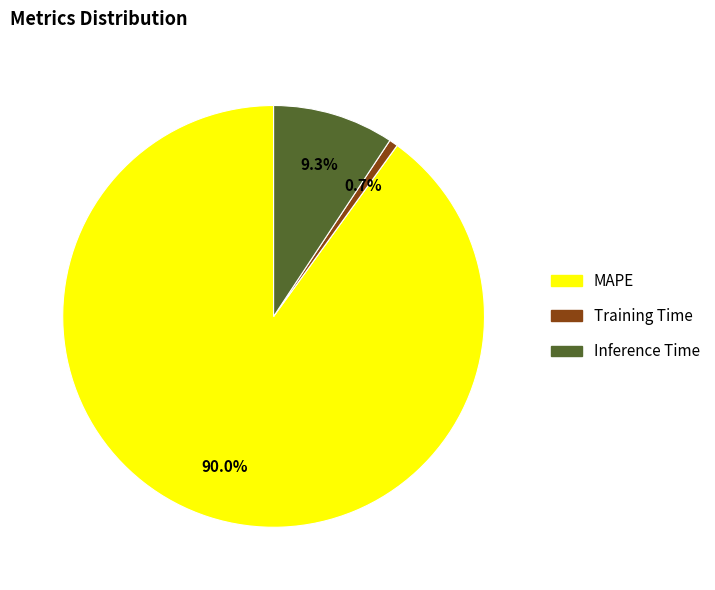

To the nearest percent, what percentage of the pie is MAPE?

90%